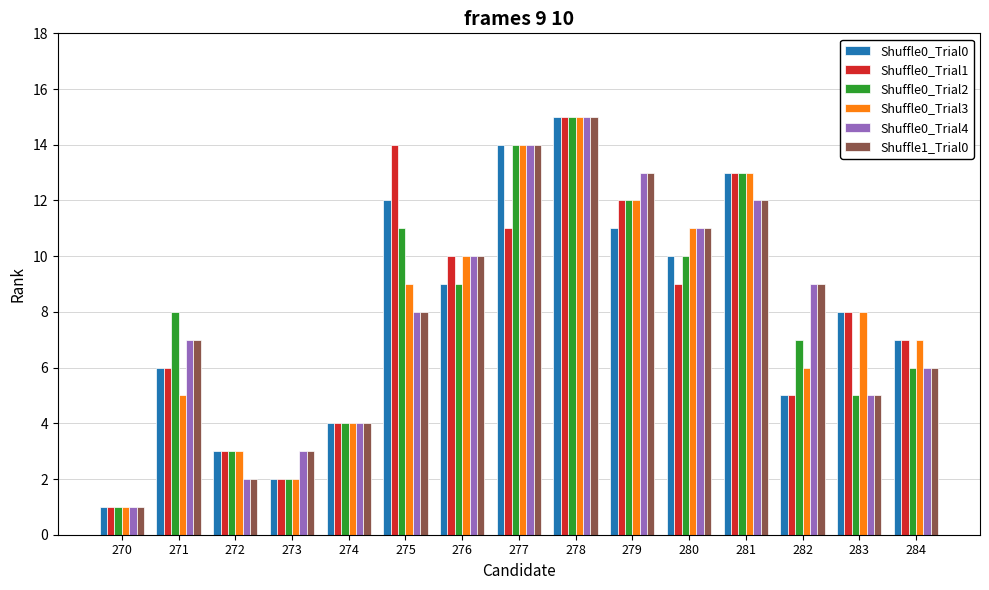

At which label does Shuffle0_Trial2 reach its peak?

278